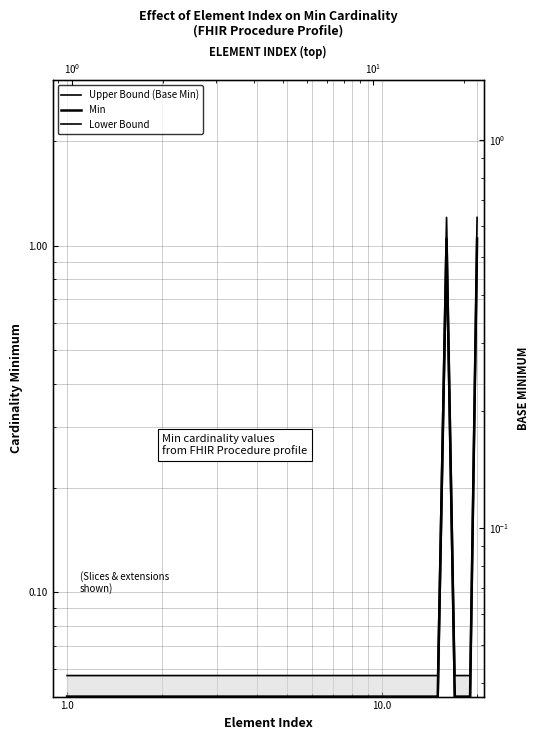

True or false: Upper Bound (Base Min) and Lower Bound intersect in this chart.

False